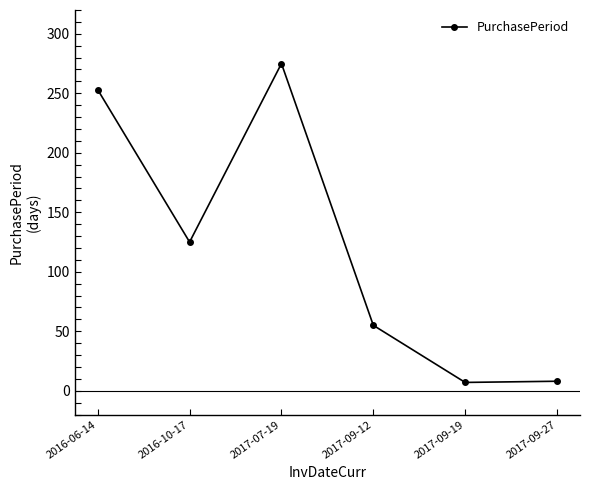

How many points are higher than both their immediate neighbors (excluding endpoints)?

1